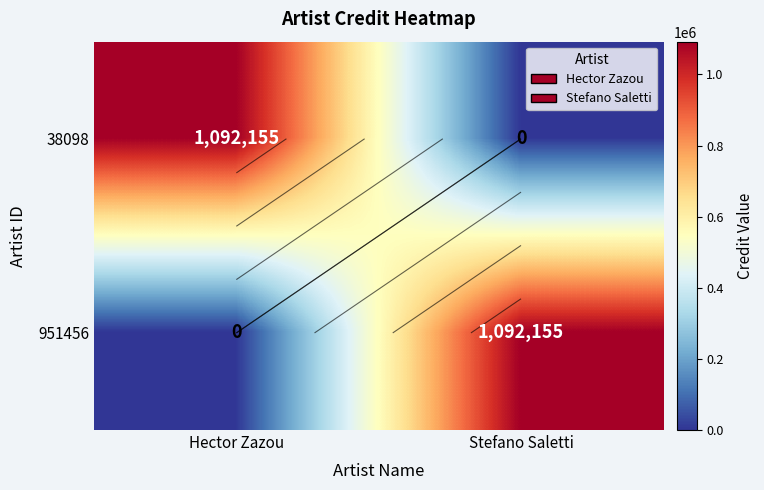

What is the approximate value of 951456 at Stefano Saletti, to the nearest 50?

1092150